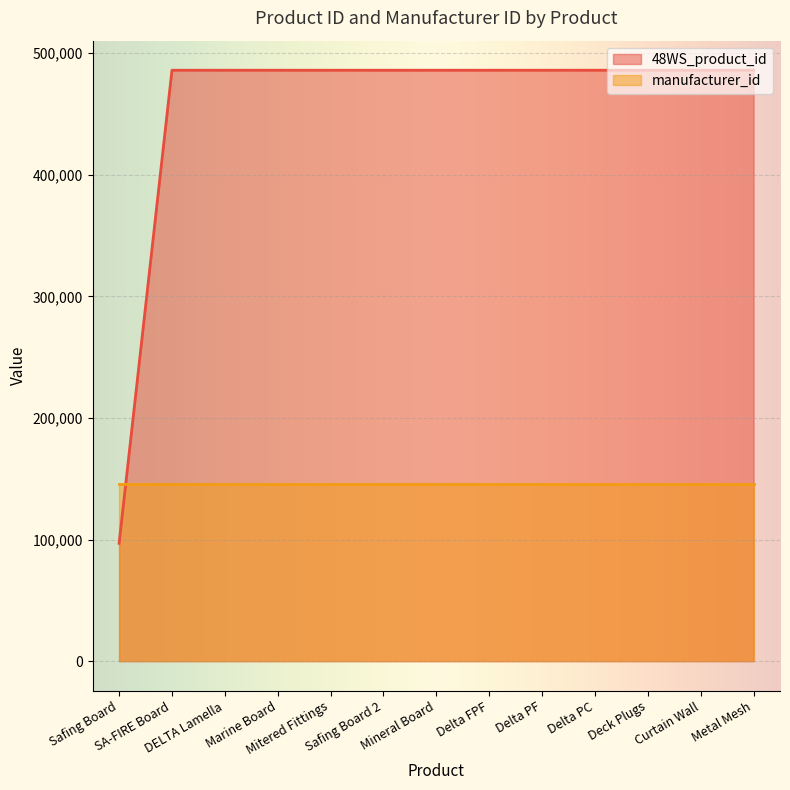

What is the difference between the values at Mitered Fittings and Curtain Wall?

7